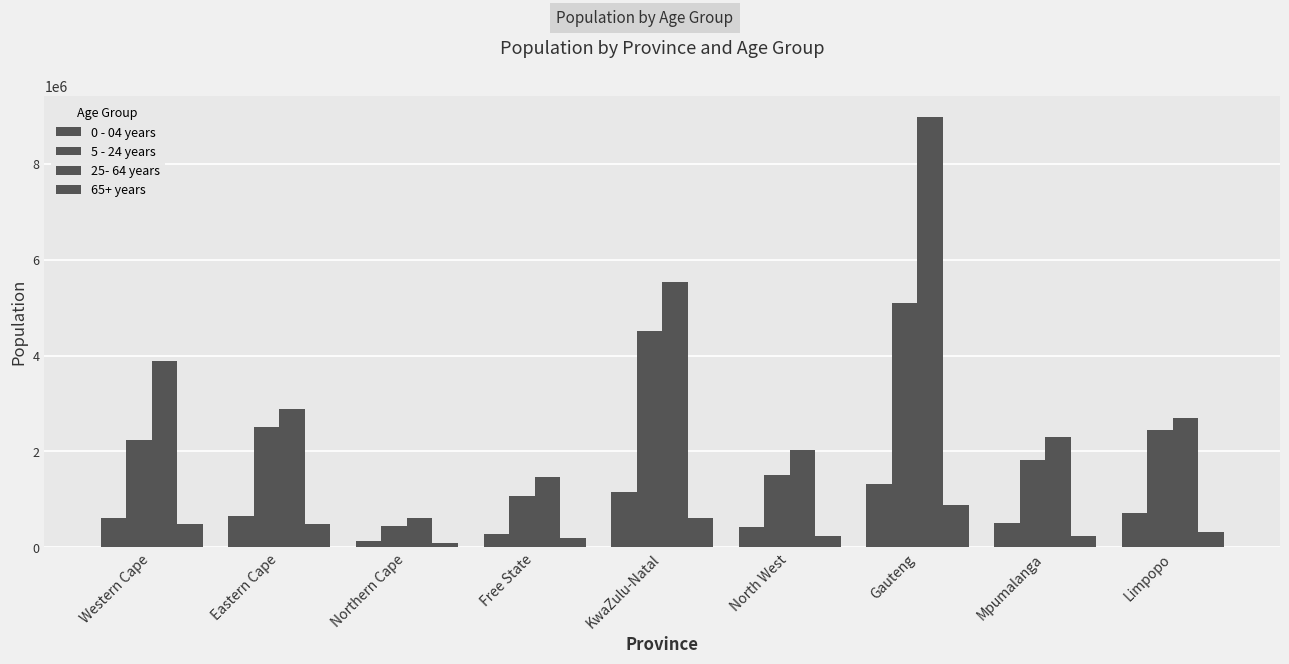

What is the sum of all 25- 64 years values?

30378973.4